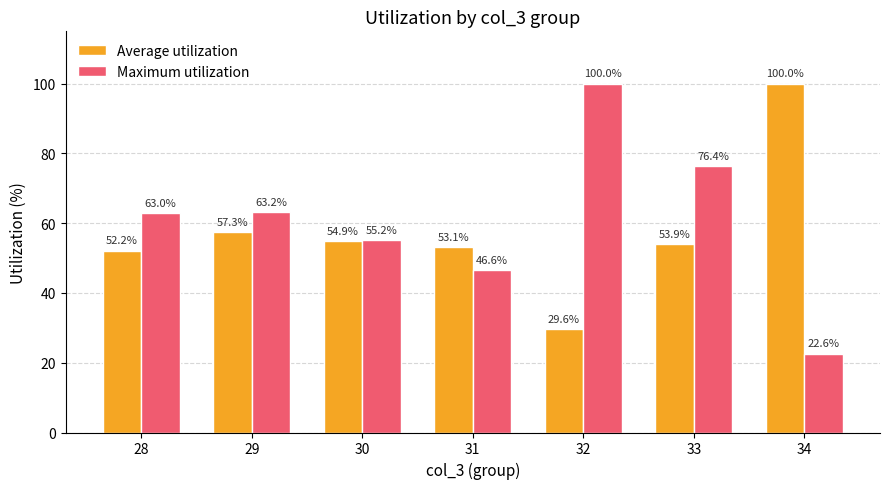

Are the bars horizontal?

No